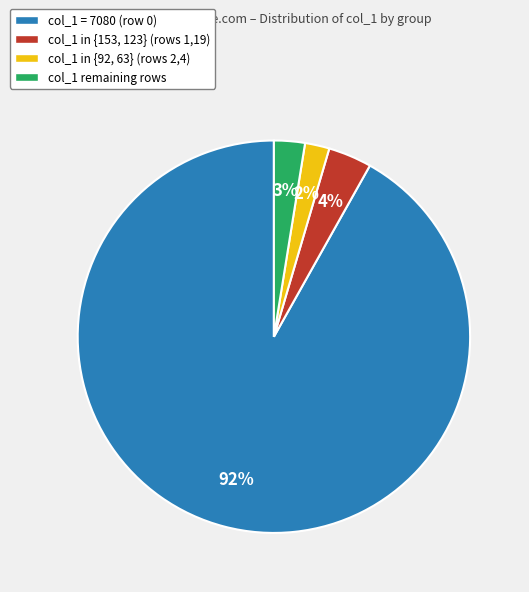

Rank the categories by value from lowest to highest.

col_1 in {92, 63} (rows 2,4), col_1 remaining rows, col_1 in {153, 123} (rows 1,19), col_1 = 7080 (row 0)